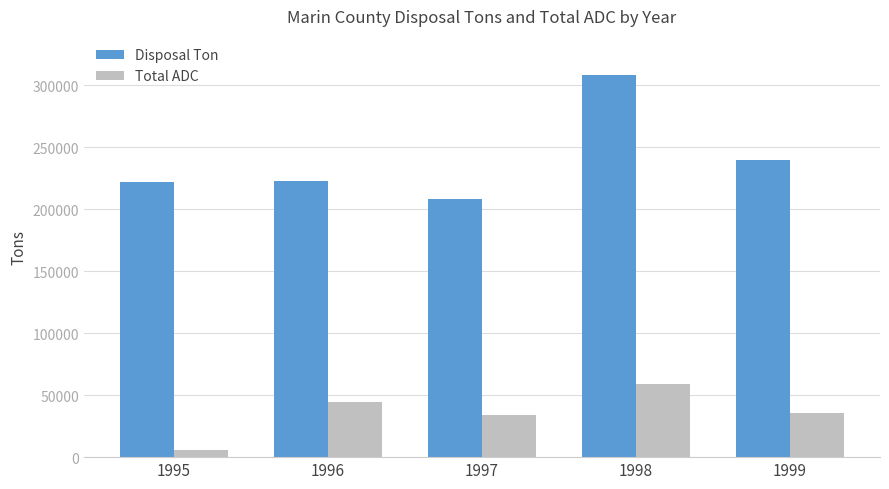

Count the number of data series in this chart.

2